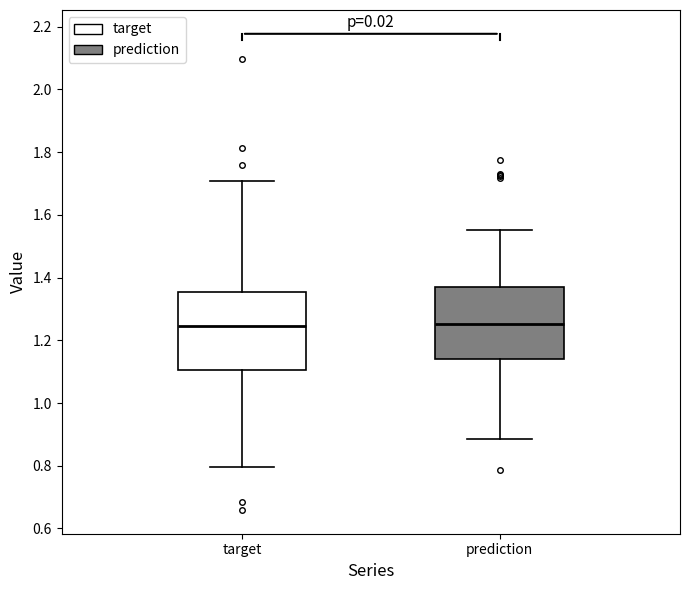

Reading left to right, transcribe this box plot: for each box, give where its median line is, the range the box spans, and where its two whiskers end, as read against the y-axis. The values are not printed on the chart, so give them approximately, as read against the axis.

target: median 1.24, box 1.10 to 1.36, whiskers 0.80 to 1.70
prediction: median 1.26, box 1.14 to 1.38, whiskers 0.88 to 1.56